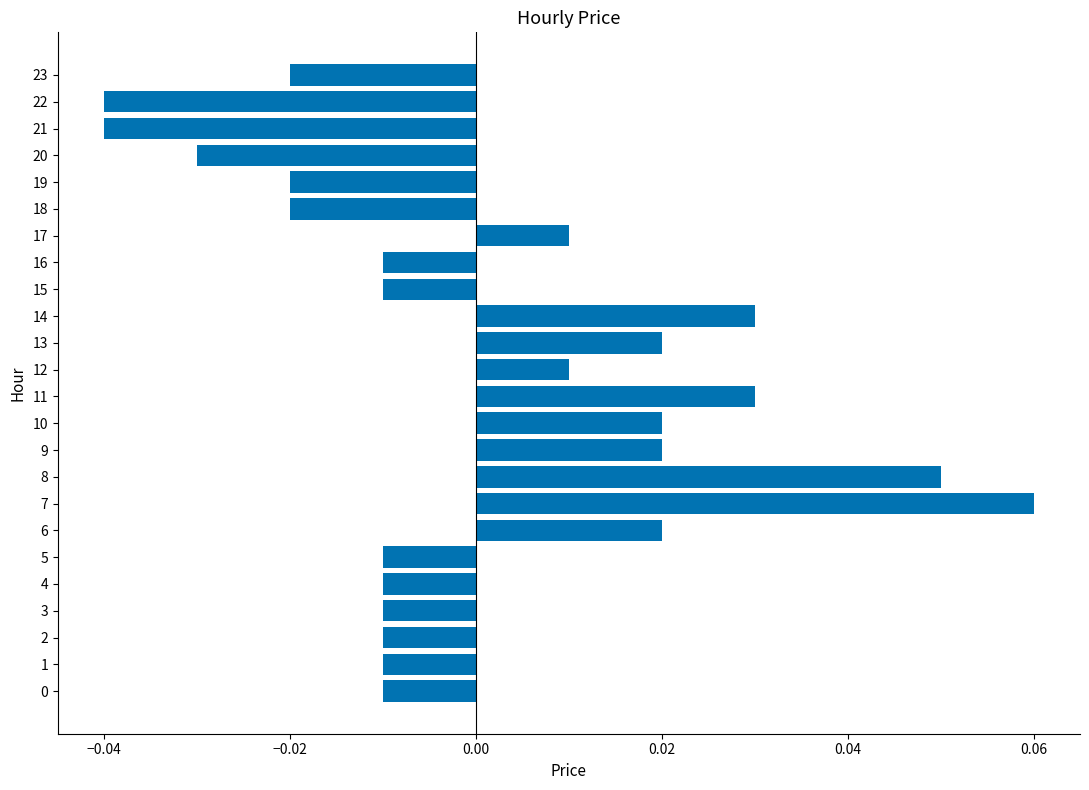

How many bars are there in total?

24